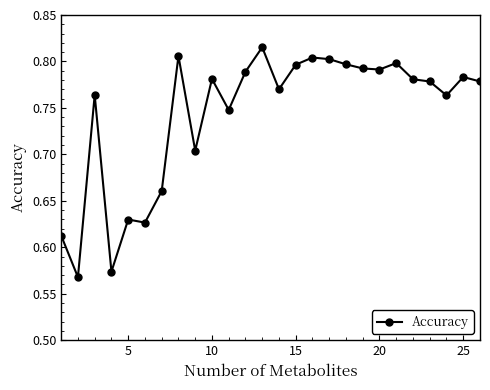

How many values are between 0 and 1?

26